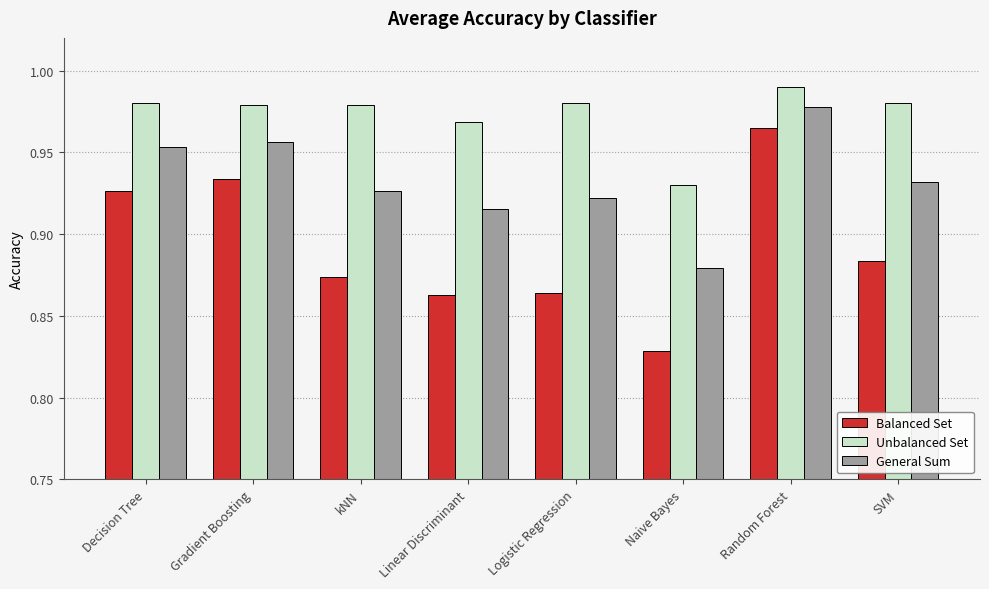

Rank the series by their maximum value, from lowest to highest.

Balanced Set, General Sum, Unbalanced Set